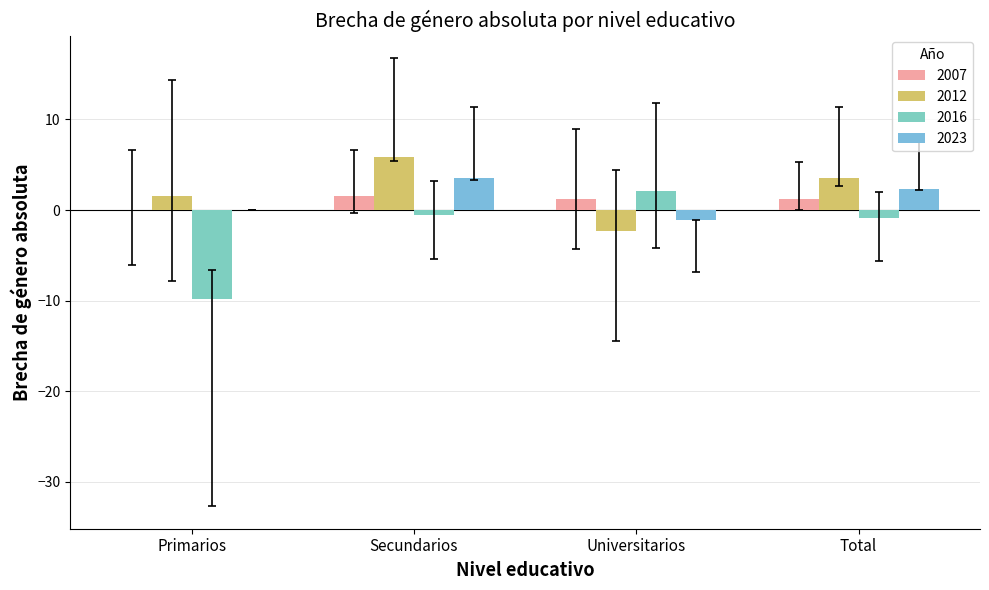

Which label corresponds to the smallest value in the chart?

Primarios